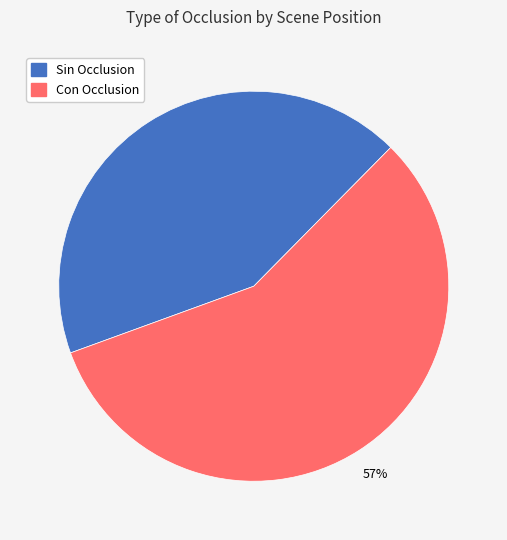

Rank the categories by value from highest to lowest.

Con Occlusion, Sin Occlusion